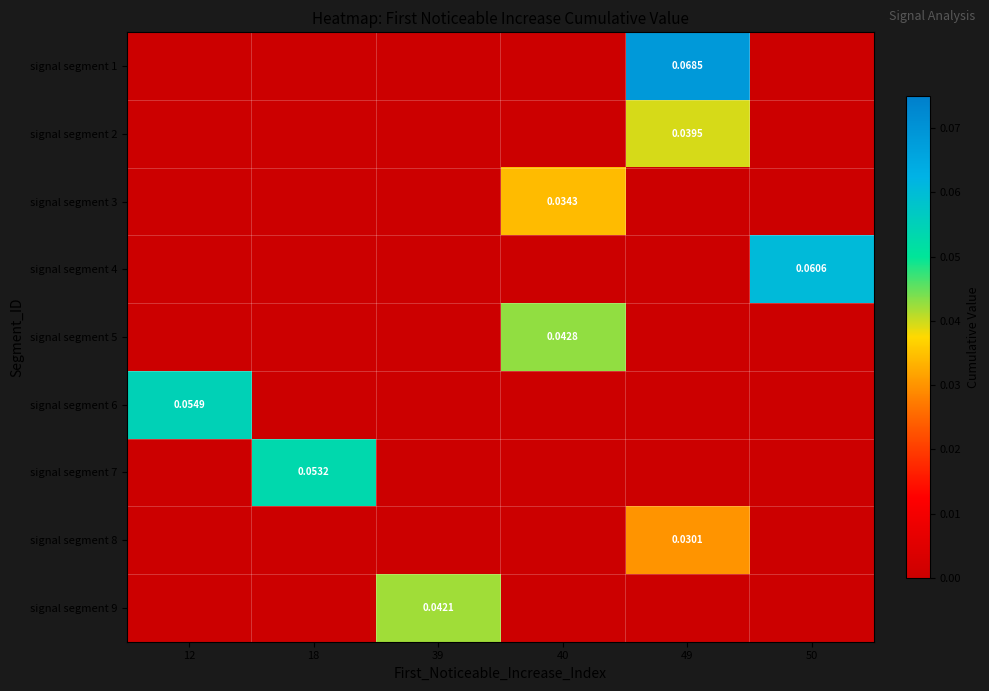

What is the sum of all signal segment 7 values?

0.1